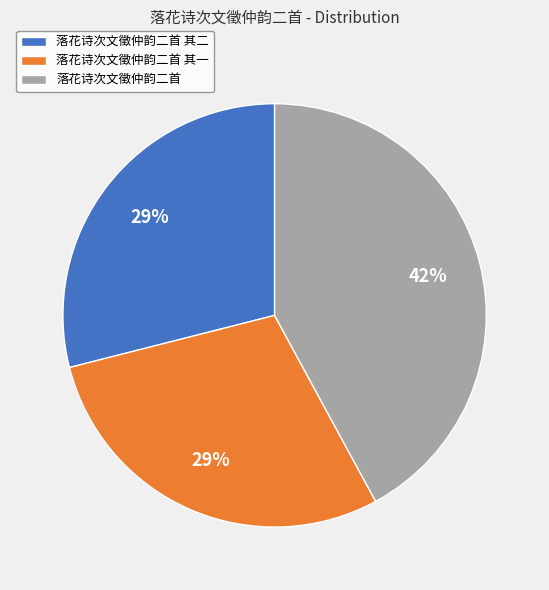

To the nearest percent, what is the difference between the largest and smallest slice percentages?

13%